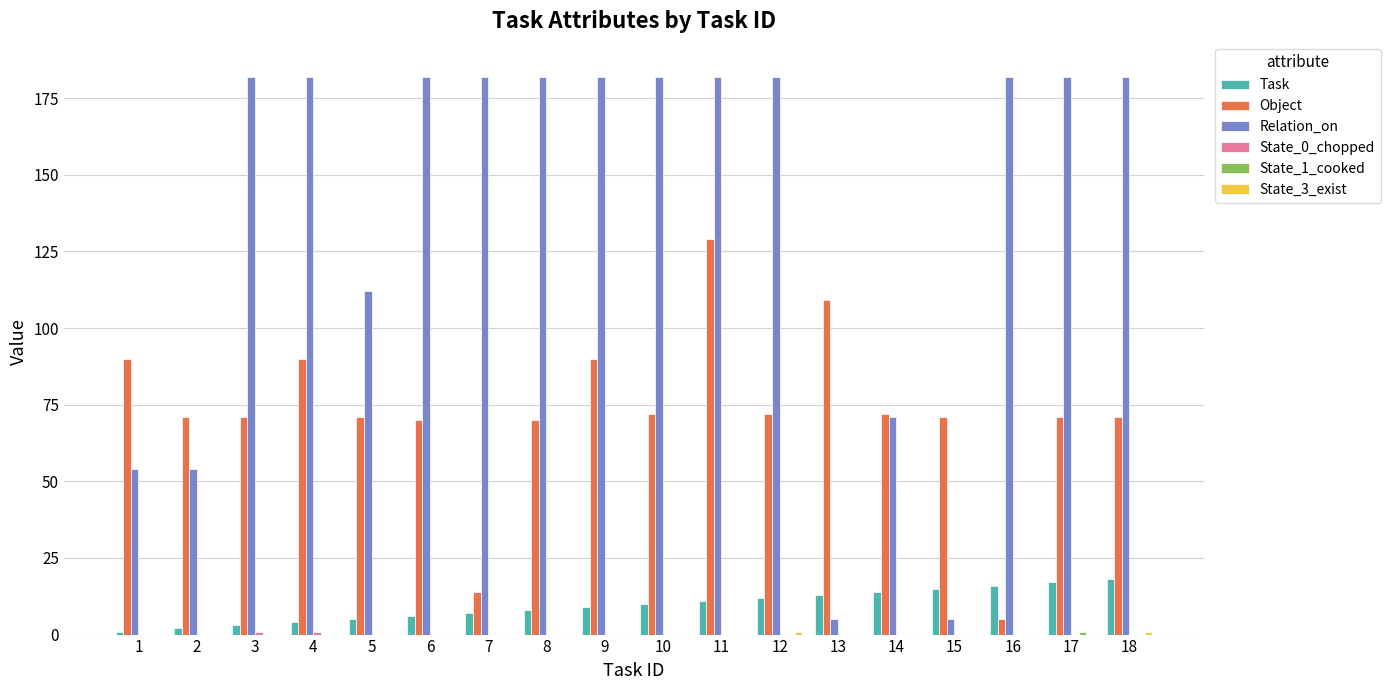

True or false: Task has a value of 12 at 12.

True